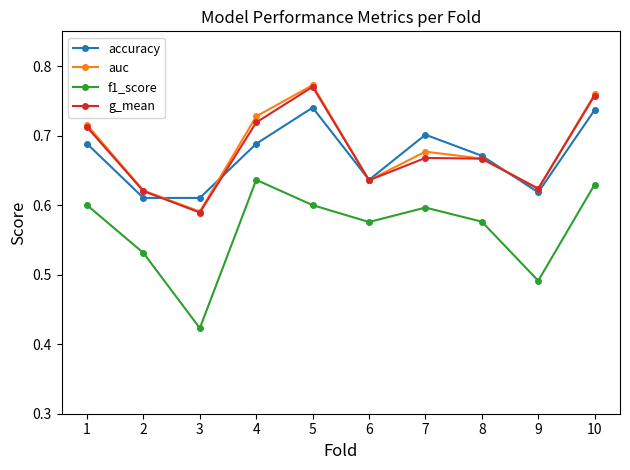

The f1_score series shows 0.6 at 8. True or false?

True